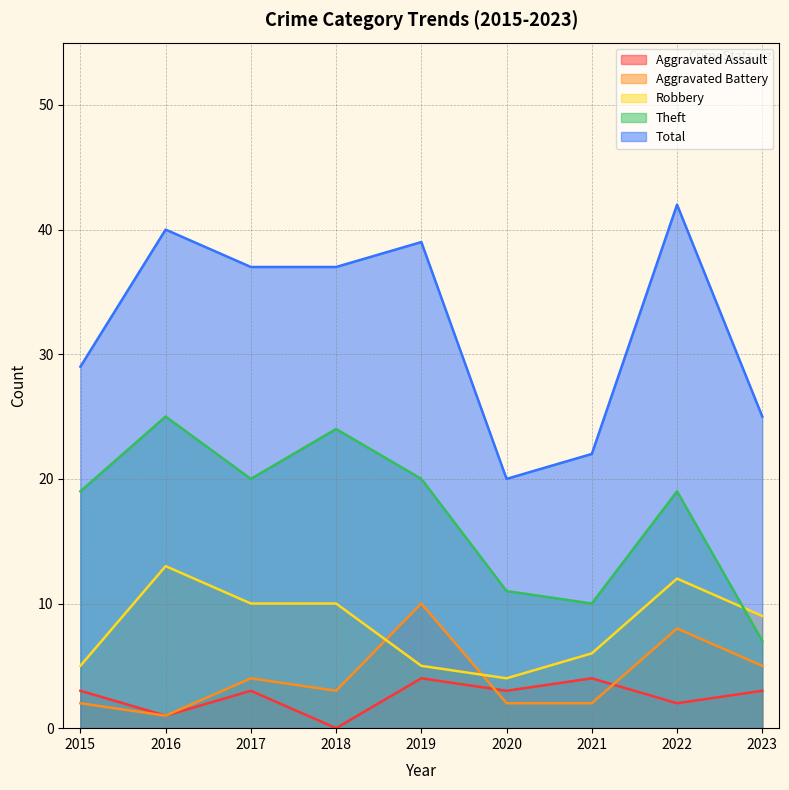

Which series has the largest total across all categories?

Total